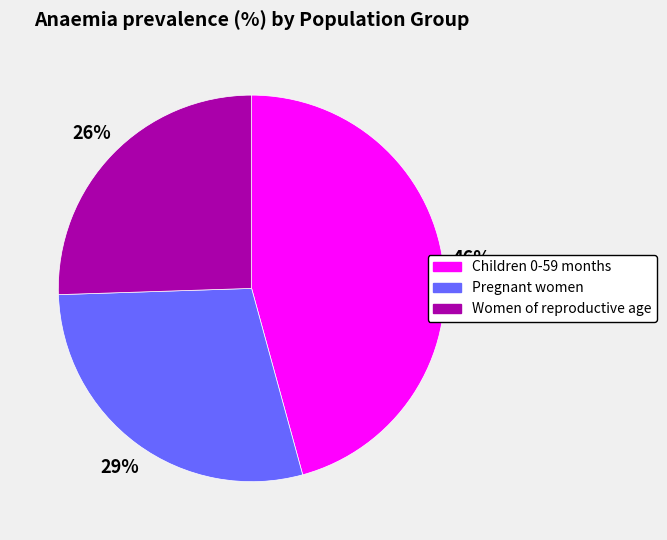

Is there any slice that represents more than half of the pie?

No